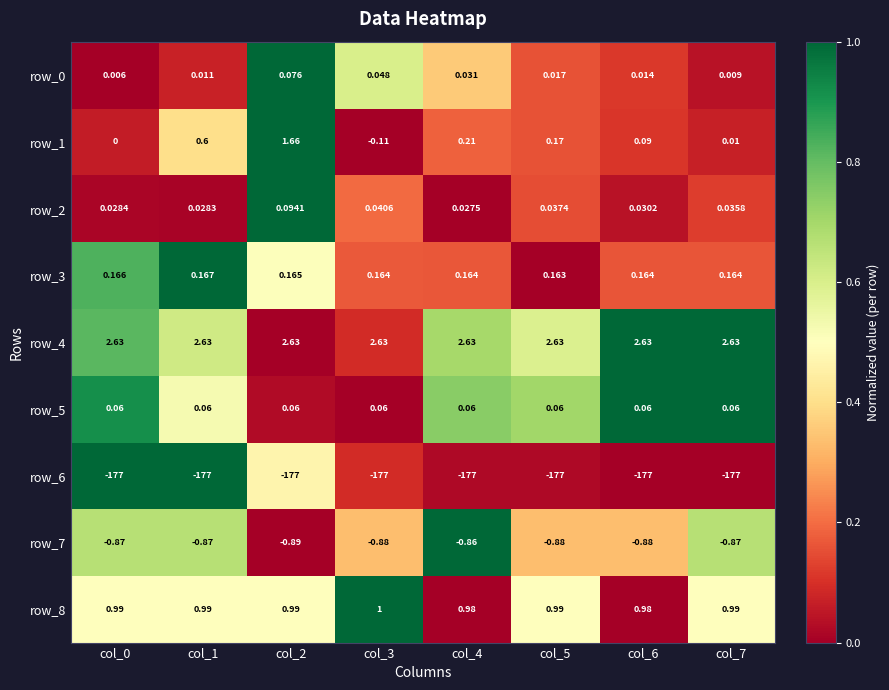

What is the spread (max minus min) of values at col_6?

179.6